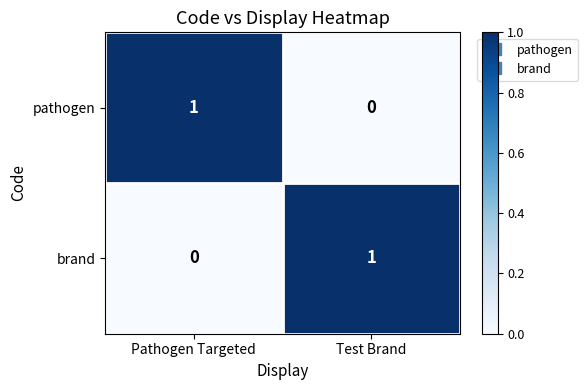

Rank the categories by brand value from highest to lowest.

Test Brand, Pathogen Targeted